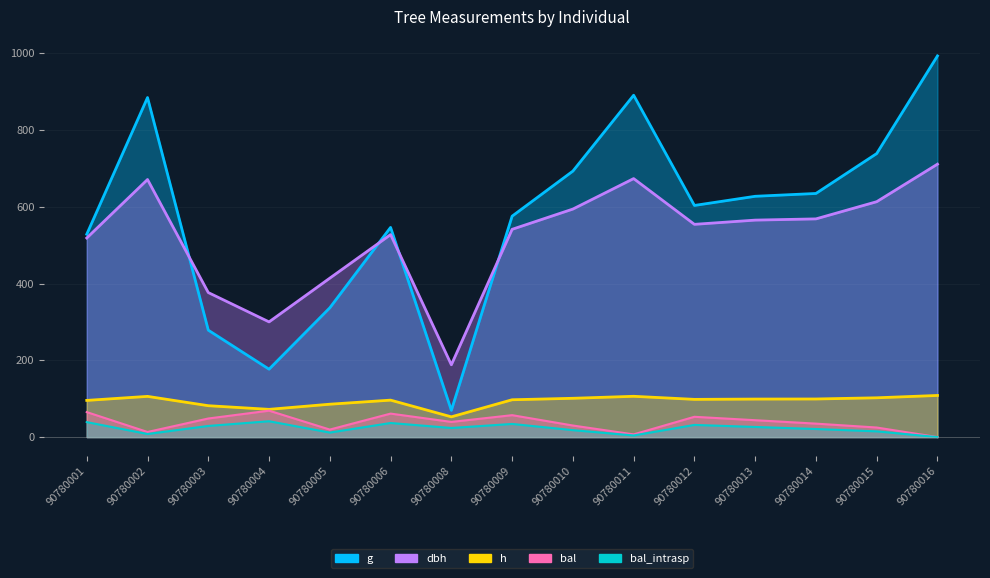

Reading right to left, what are all the values shown in this chart?

dbh: 711.2	613.4	568.6	565.4	554.4	673.6	594.2	541.4	188.4	527.6	414.2	300.2	376.6	671.2	518.8
h: 108.5	102.4	99.3	99.1	98.3	106.3	101.1	97.3	52.8	96.3	85.7	72.3	81.8	106.1	95.6
g: 993.3	738.9	634.8	627.5	603.6	890.8	693.1	575.7	69.7	546.4	336.9	176.9	278.6	884.8	528.6
bal: 0.0	25.0	35.1	44.0	52.9	7.0	30.2	57.1	39.5	61.2	19.6	68.8	48.4	13.3	65.1
bal_intrasp: 0.0	15.0	21.1	26.4	31.7	4.2	18.1	34.3	23.7	36.7	11.8	41.3	29.1	8.0	39.1